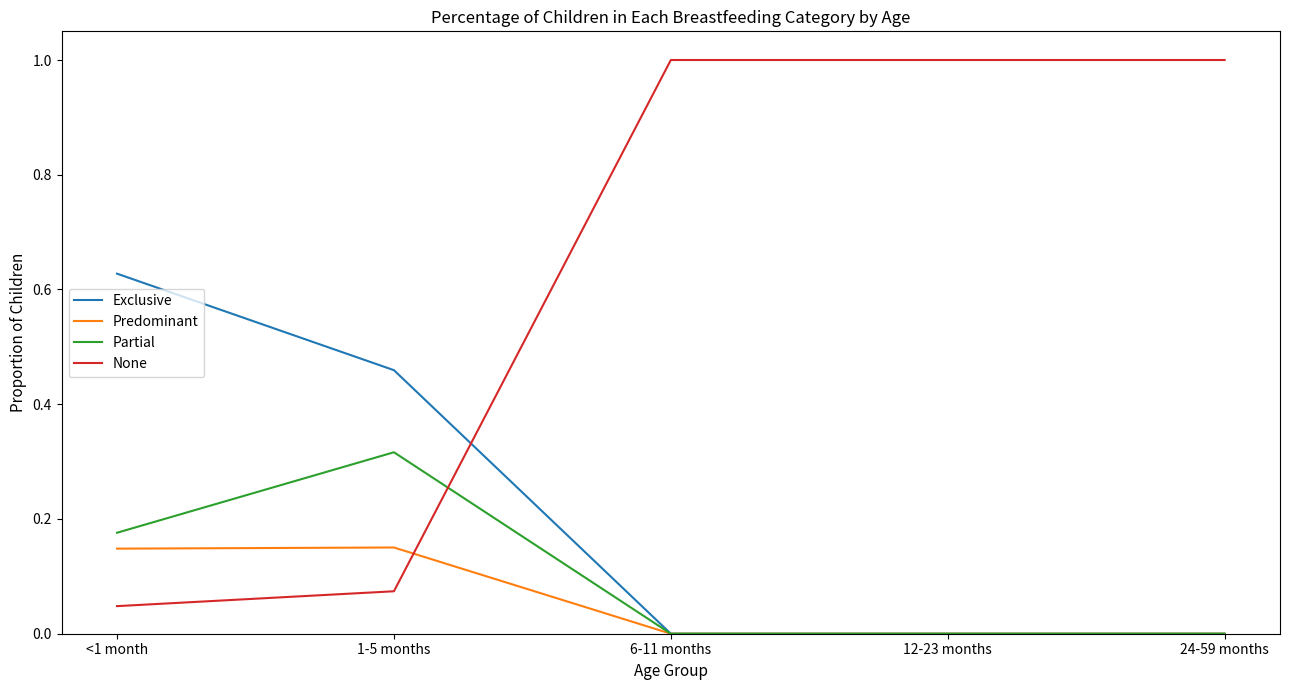

What is the total value across all series at 1-5 months?

1.0